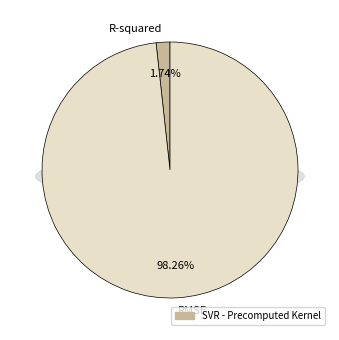

What is the change in value from R-squared to RMSE?

+19.5